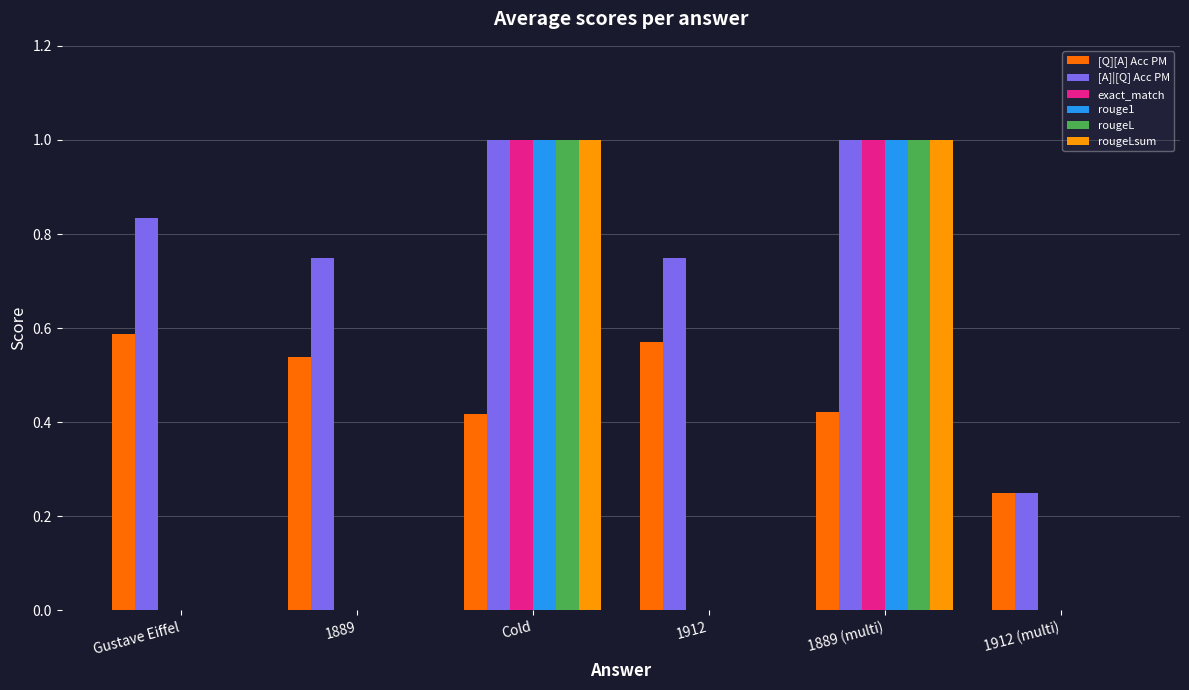

What are all the series names shown in the legend?

[Q][A] Acc PM, [A]|[Q] Acc PM, exact_match, rouge1, rougeL, rougeLsum